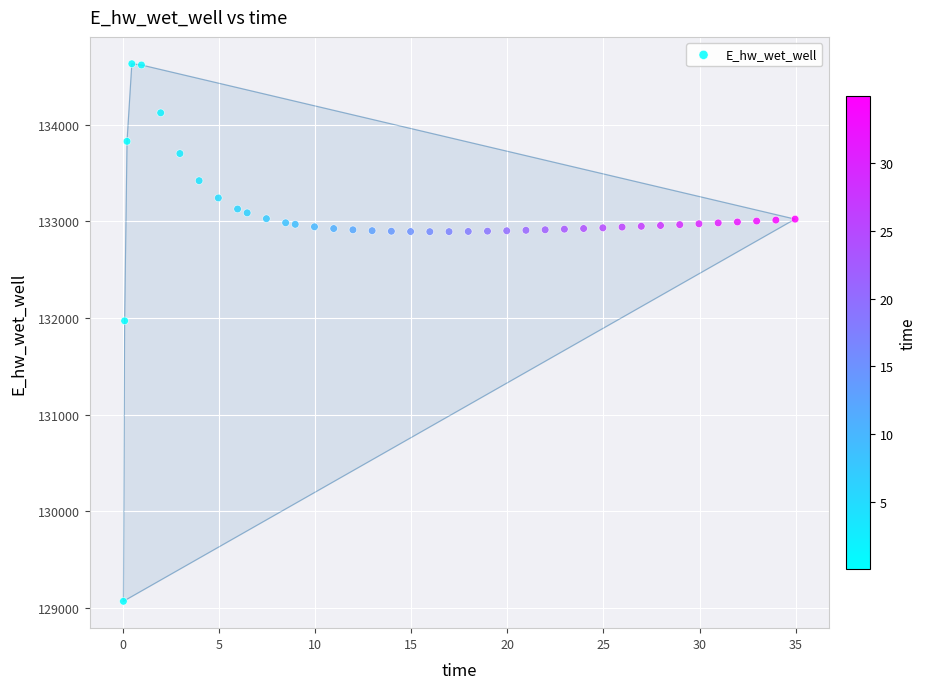

What is the range of X values (max minus min)?

34.9